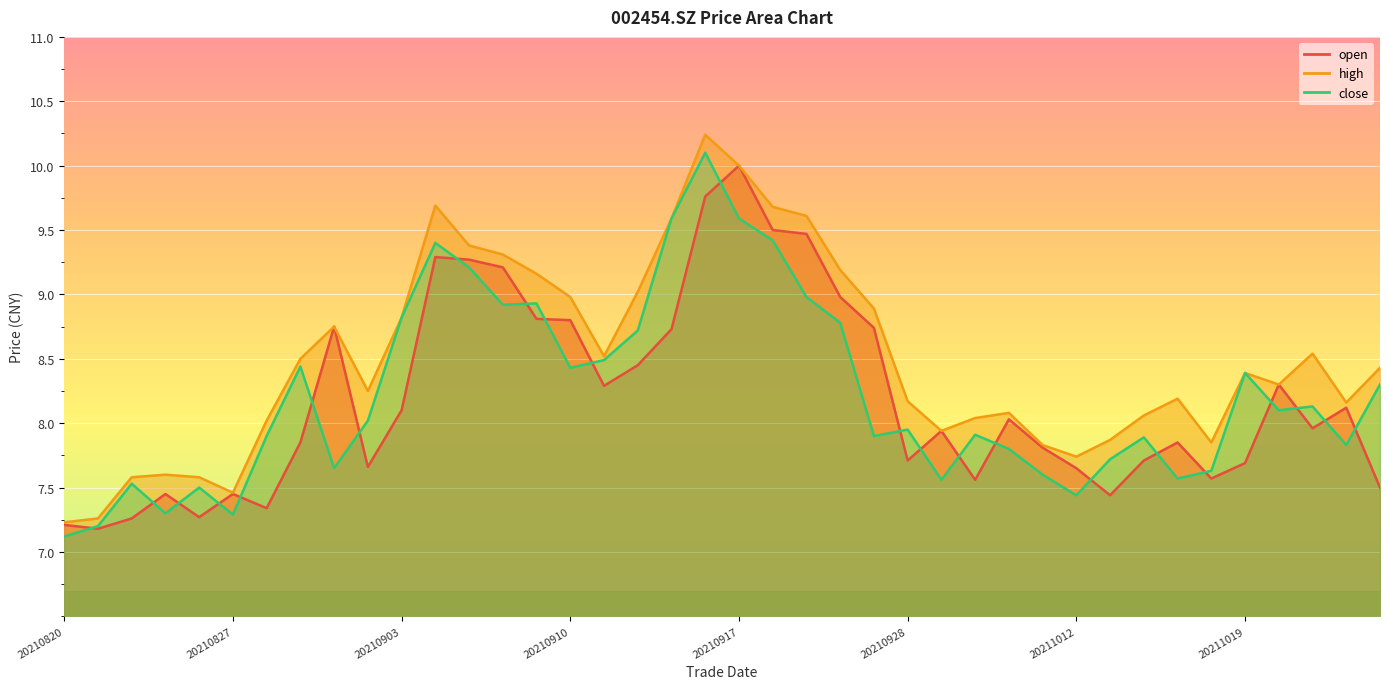

Where is the first local maximum for high?

20210825